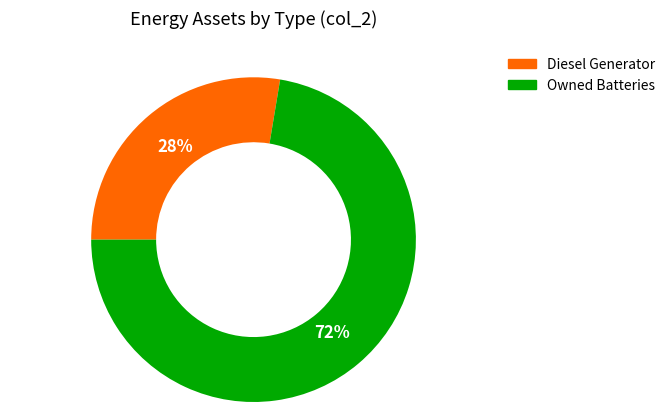

To the nearest percent, what is the average slice percentage?

50%